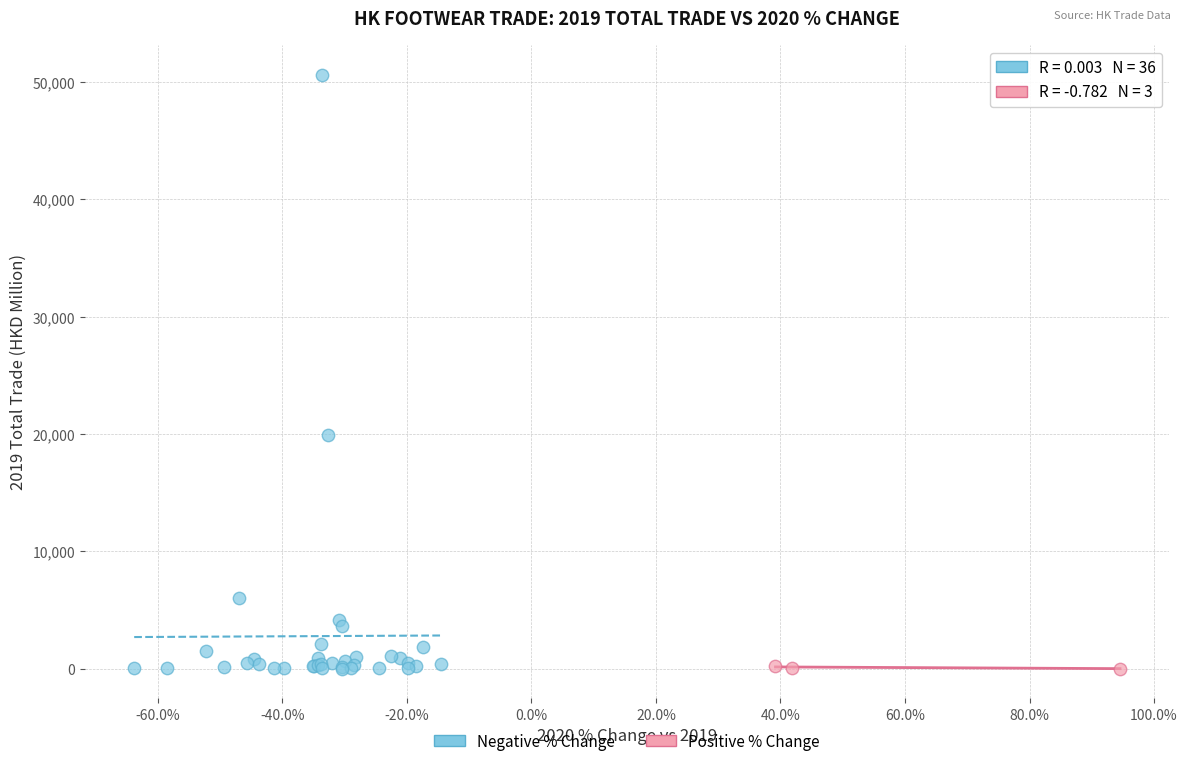

Which series has the widest spread of Y values?

Negative % Change